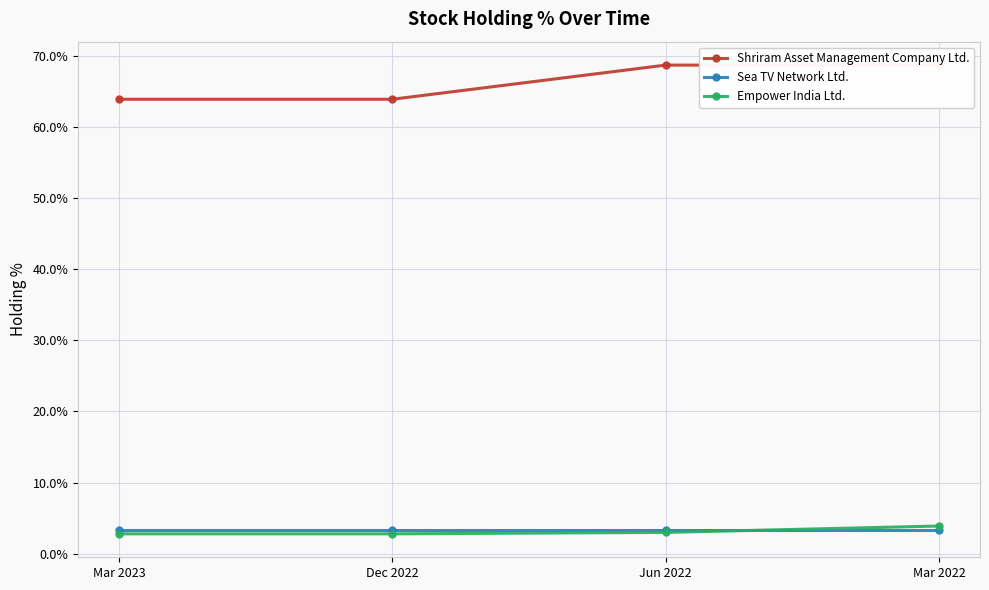

What is the label of the 2nd point from the right?

Jun 2022